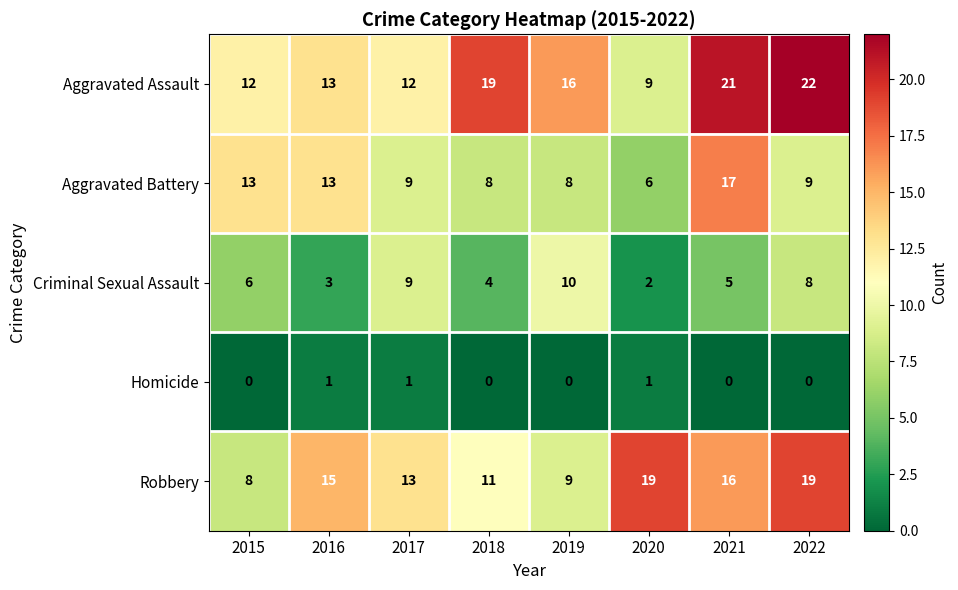

Which series has the largest range (max minus min)?

Aggravated Assault